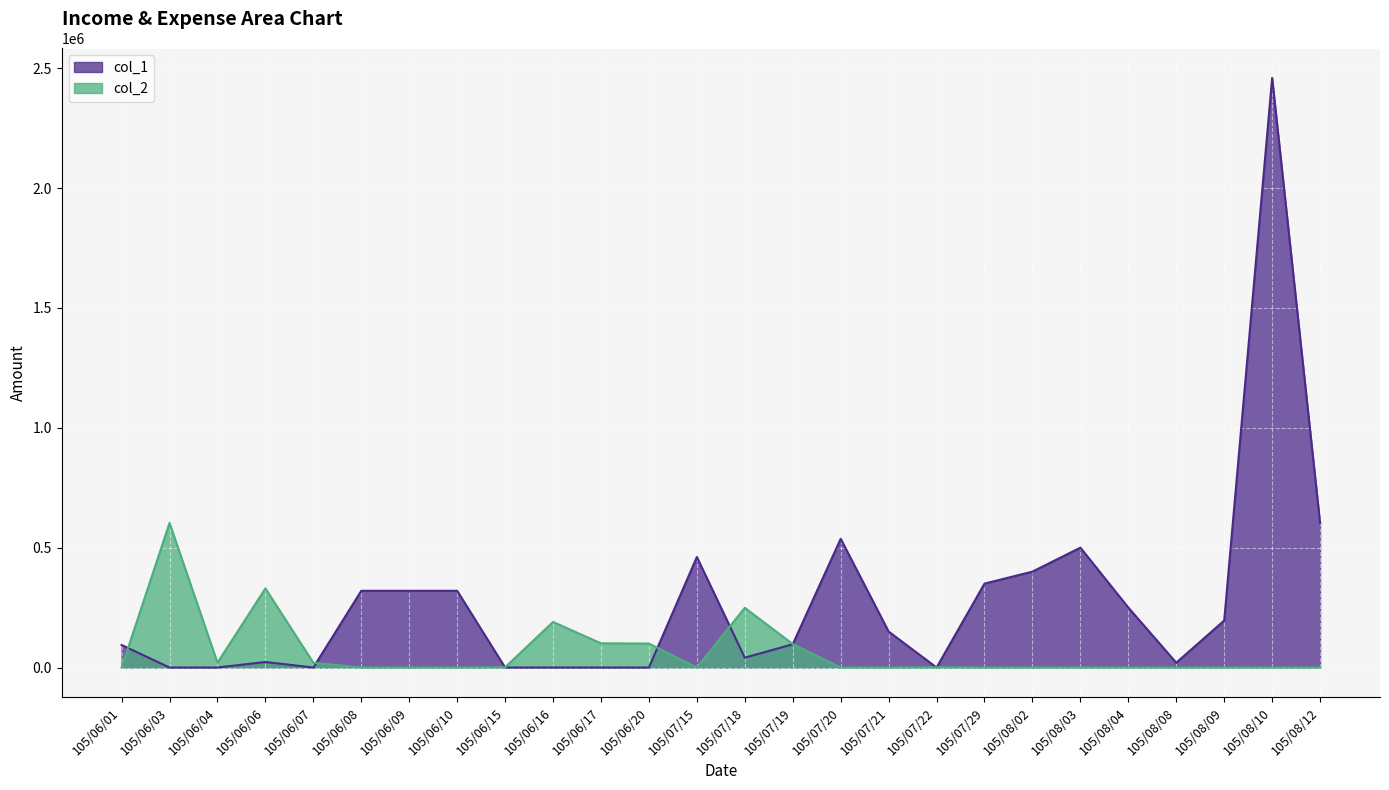

Is the value of col_1 at 105/06/09 greater than the value of col_2 at 105/06/07?

Yes